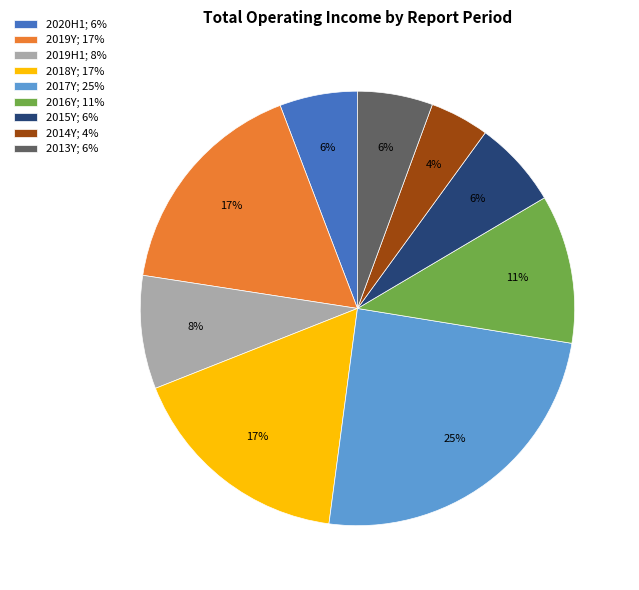

What is the smallest slice in the pie chart?

2014Y; 4%